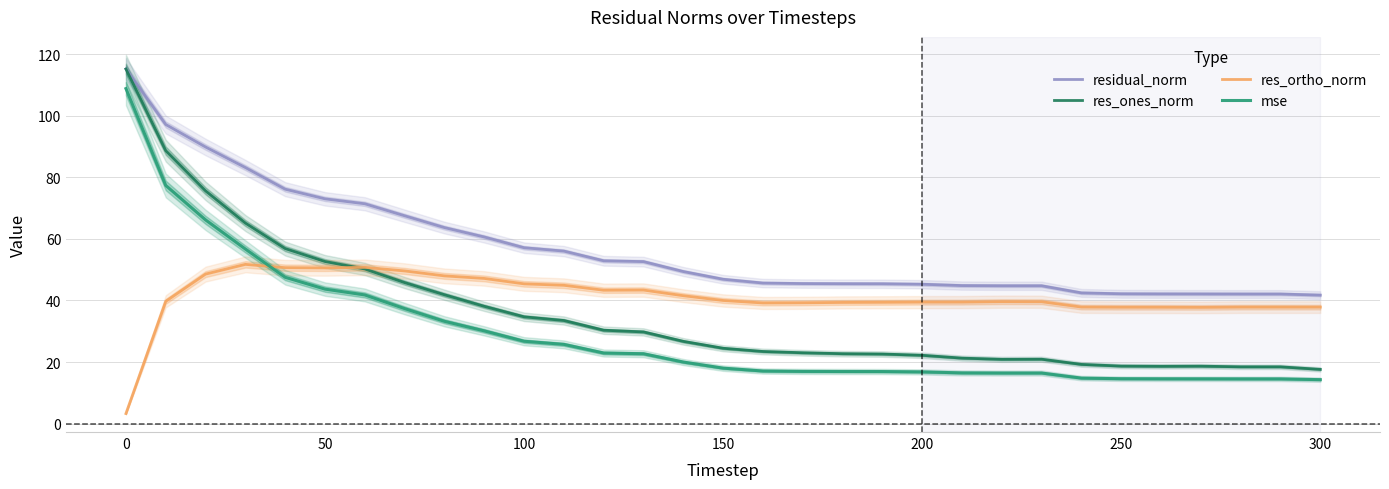

How many lines are shown in the chart?

4